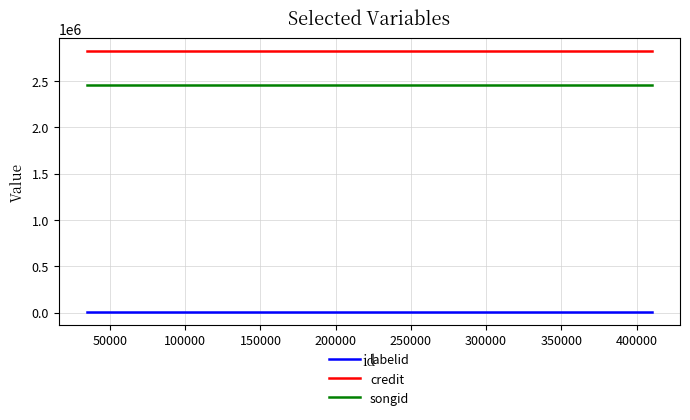

What is the average value of the credit series?

2819622.7